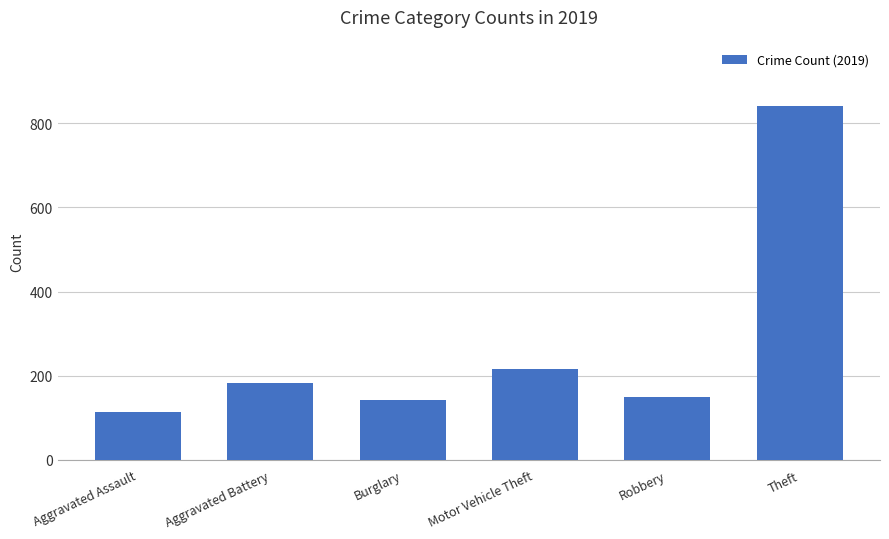

Reading right to left, list all the values displayed in this chart.

841	150	216	143	182	113